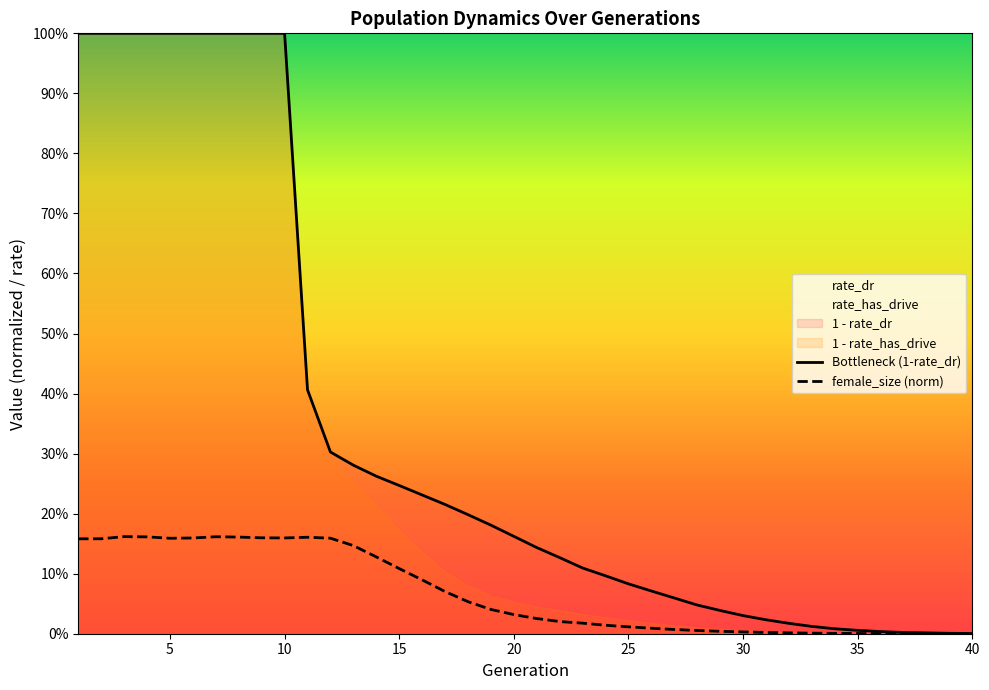

Rank the series by their average value, from lowest to highest.

female_size (norm), Bottleneck (1-rate_dr)